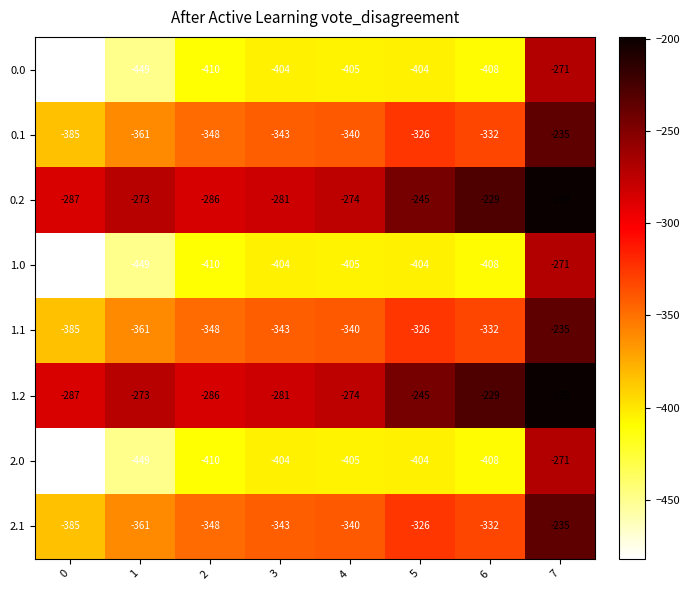

What is the sum of all 1.1 values?

-2670